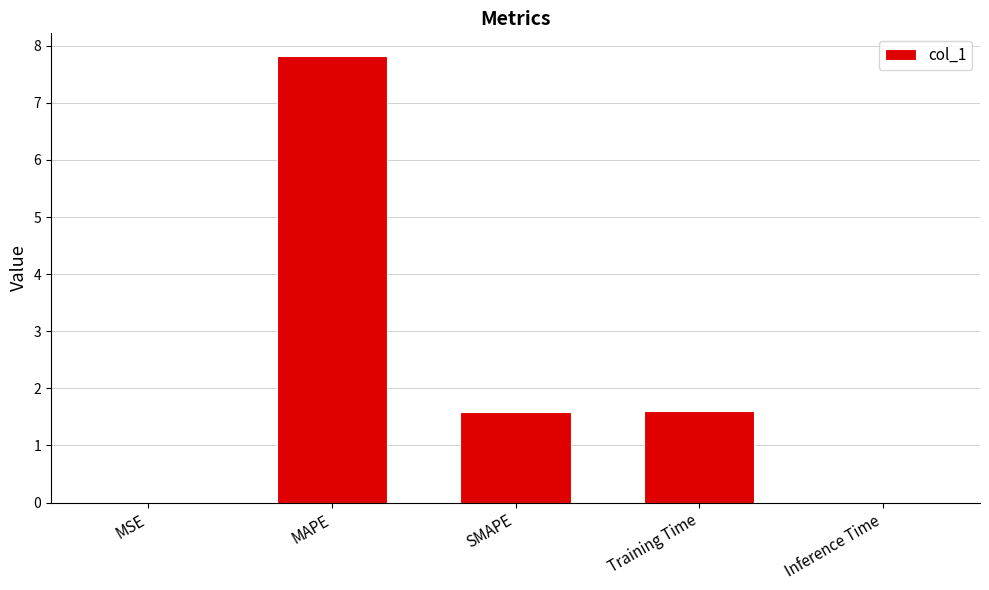

What is the sum of the values at Inference Time and MAPE?

7.8